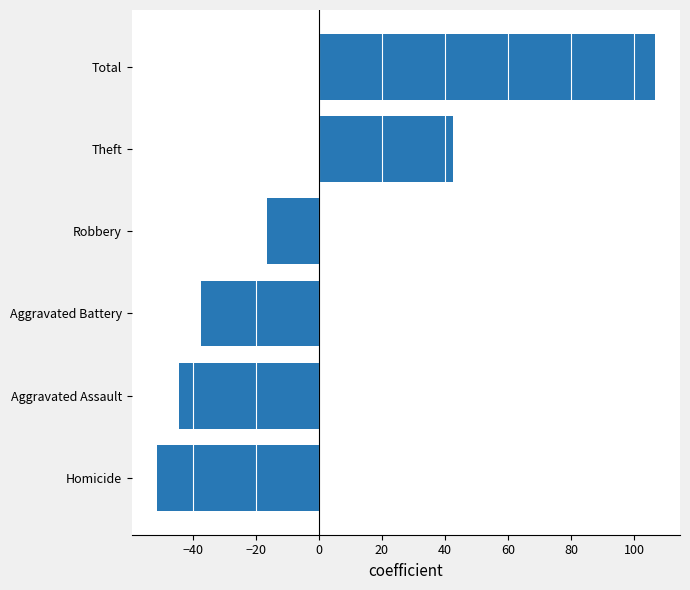

Which category has the highest value across all series?

Total